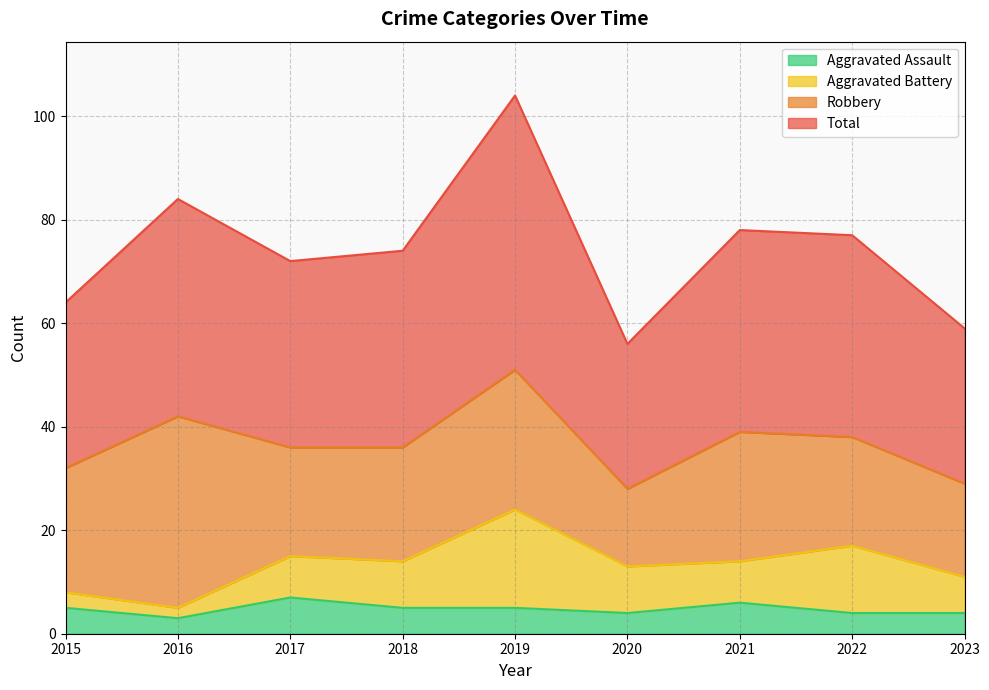

What is the value of the Aggravated Assault point at the 1st from the left?

5